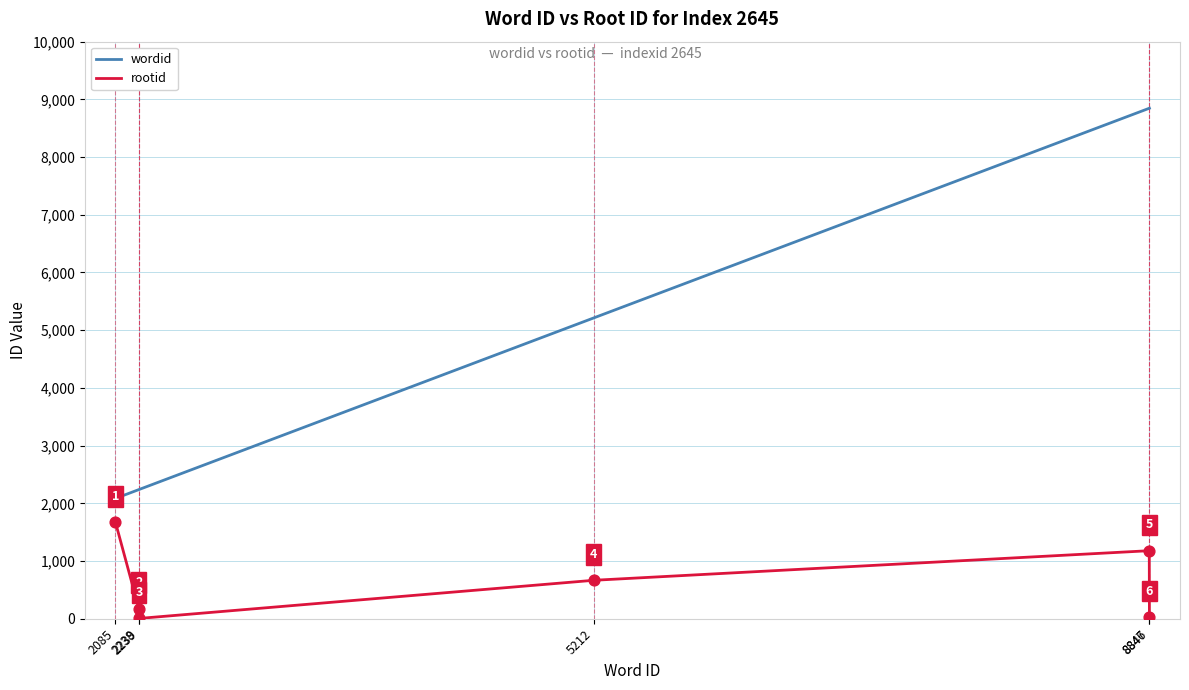

At how many categories does at least one series exceed 4425?

3